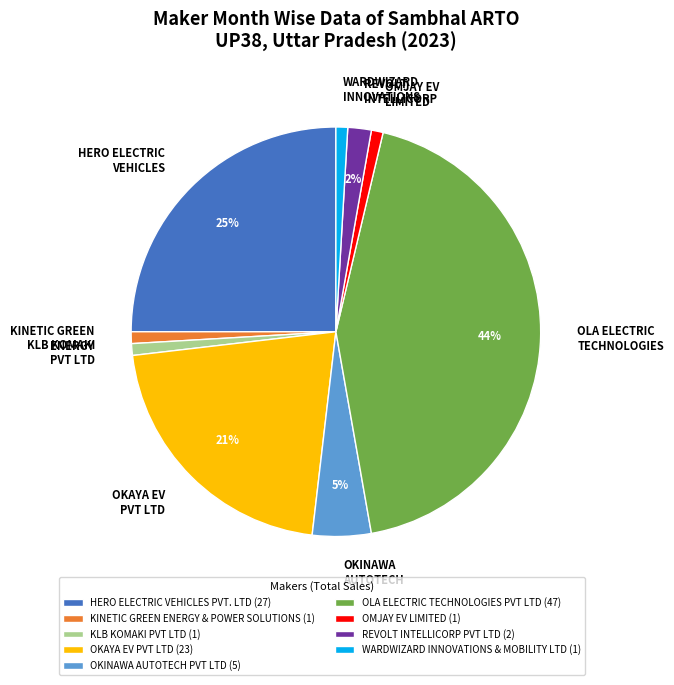

How many segments does this pie chart have?

9